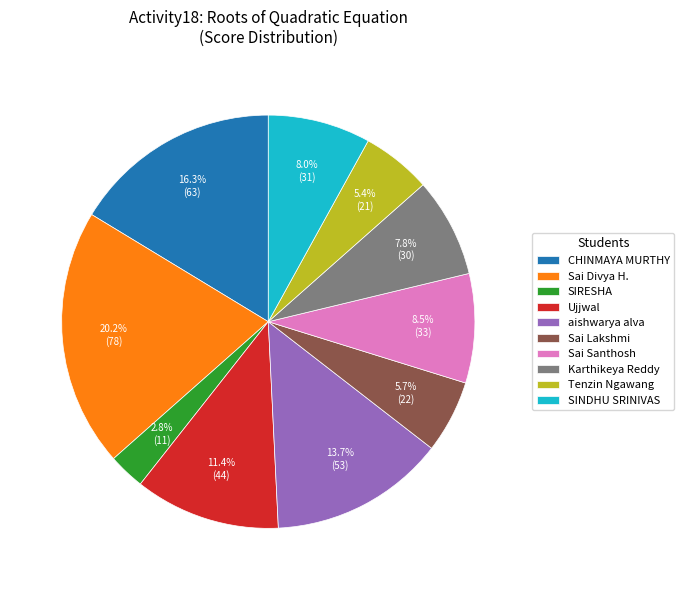

Which slice is the largest?

Sai Divya H.